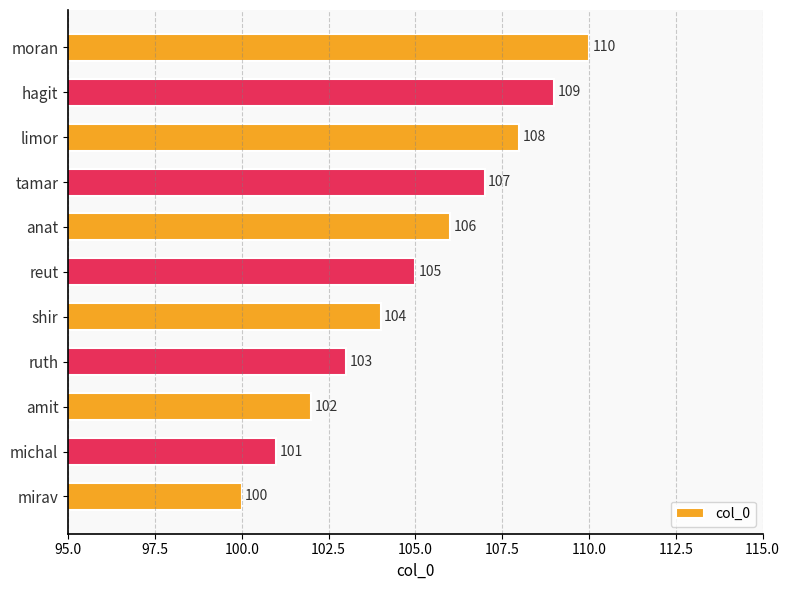

Reading bottom to top, extract all data points from this chart.

100	101	102	103	104	105	106	107	108	109	110